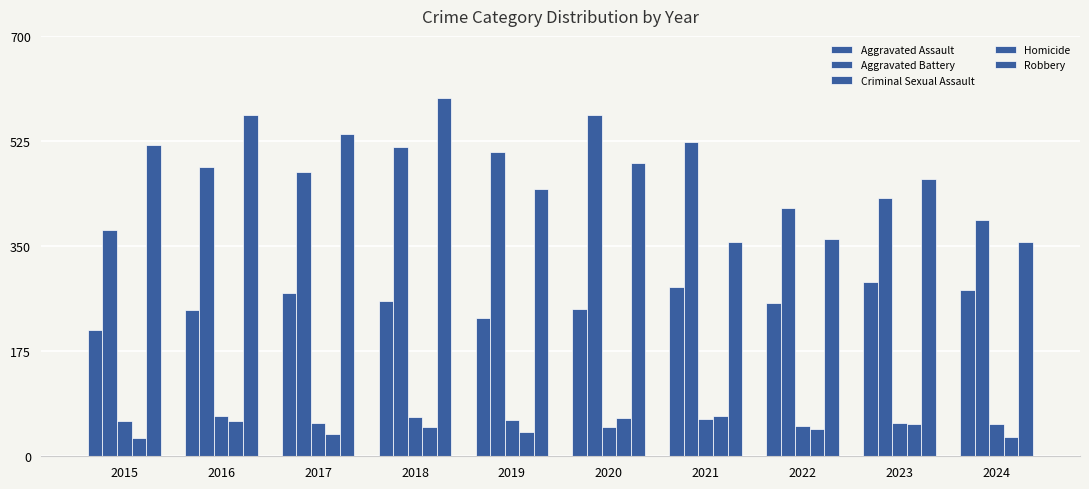

Reading right to left, extract all data points from this chart.

Aggravated Assault: 2024=277	2023=291	2022=255	2021=282	2020=246	2019=231	2018=258	2017=272	2016=243	2015=210
Aggravated Battery: 2024=393	2023=430	2022=413	2021=524	2020=569	2019=506	2018=515	2017=474	2016=482	2015=377
Criminal Sexual Assault: 2024=54	2023=55	2022=51	2021=62	2020=48	2019=60	2018=65	2017=55	2016=67	2015=58
Homicide: 2024=32	2023=54	2022=46	2021=67	2020=63	2019=40	2018=49	2017=37	2016=59	2015=31
Robbery: 2024=357	2023=461	2022=361	2021=357	2020=488	2019=445	2018=596	2017=536	2016=568	2015=519